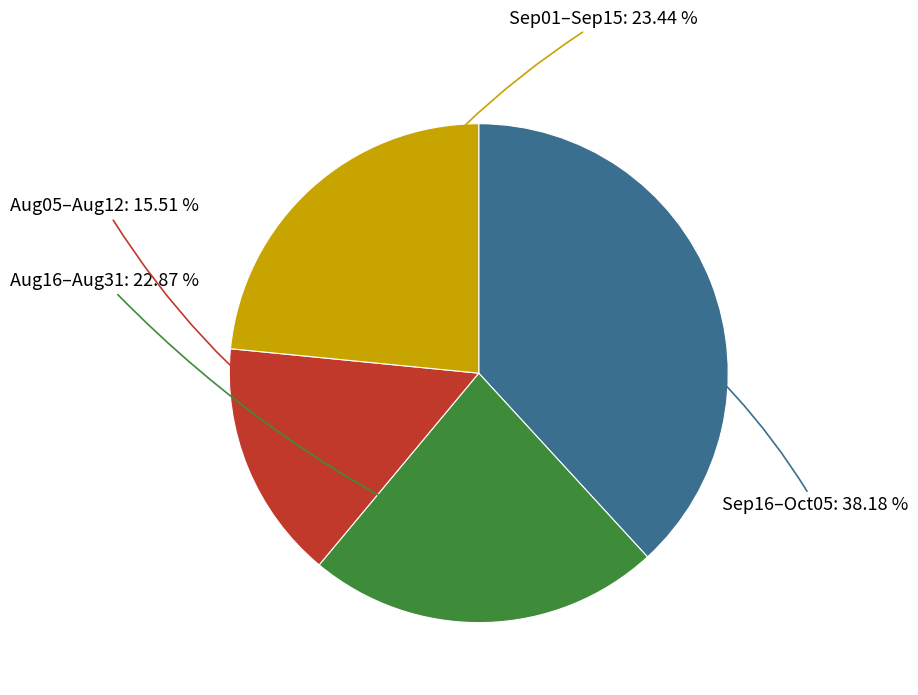

Does any single category account for the majority?

No